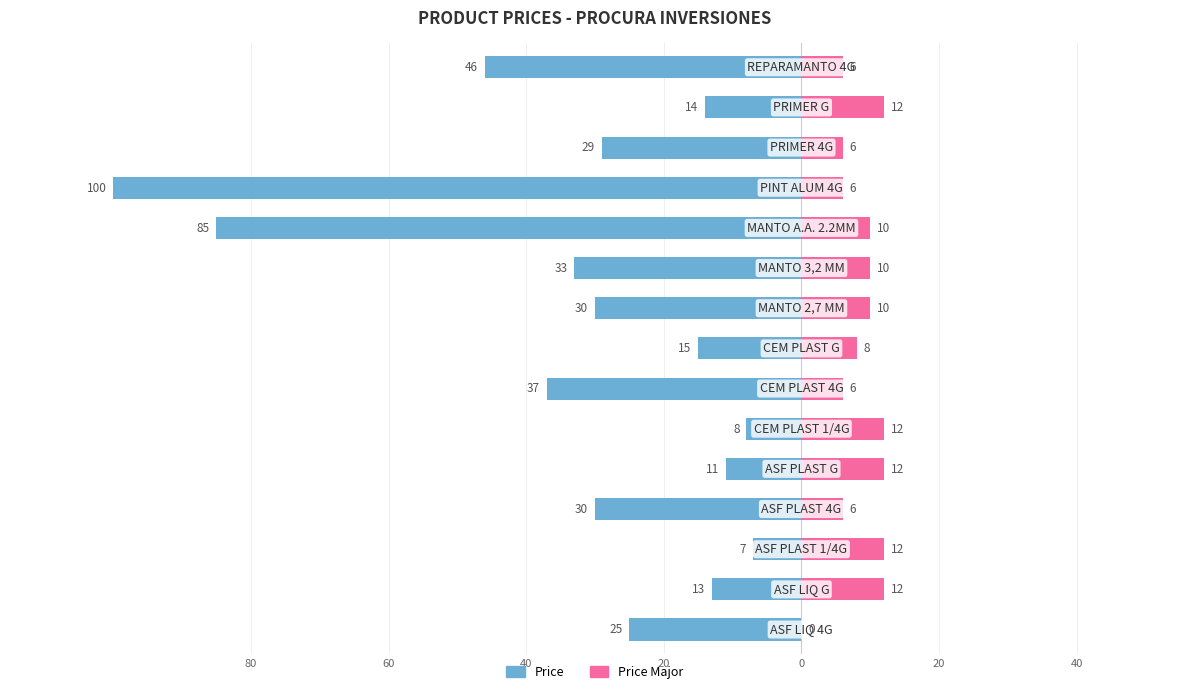

Between 40 and 10, which series saw the biggest shift?

Price